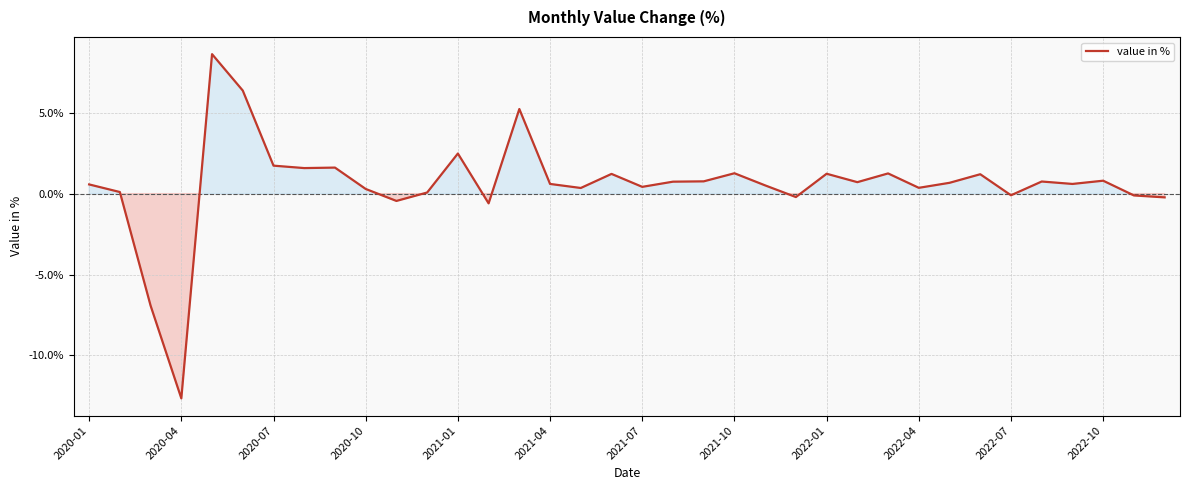

True or false: the data has more than 1 interior local peaks.

True